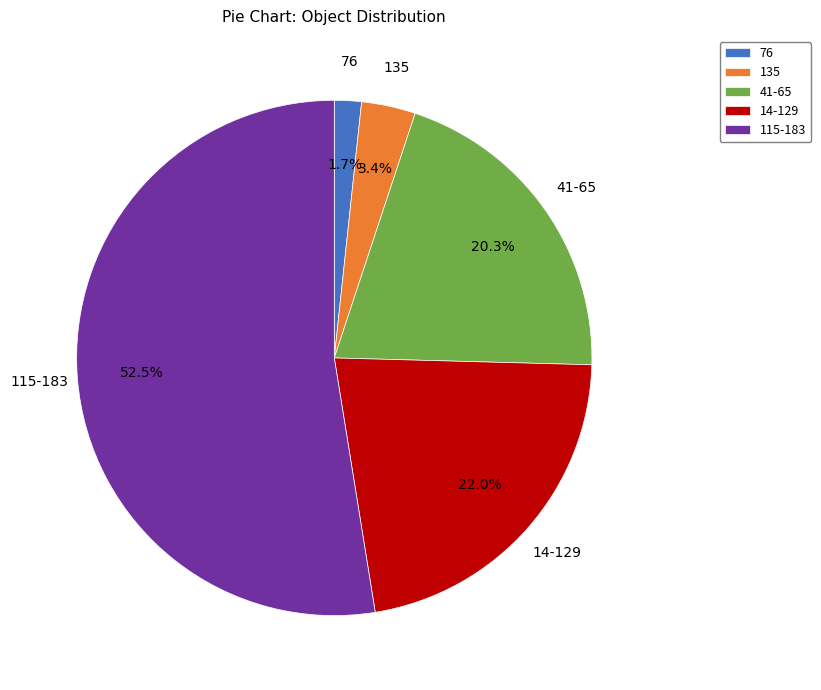

What portion of the pie excludes 14-129?

78.0%